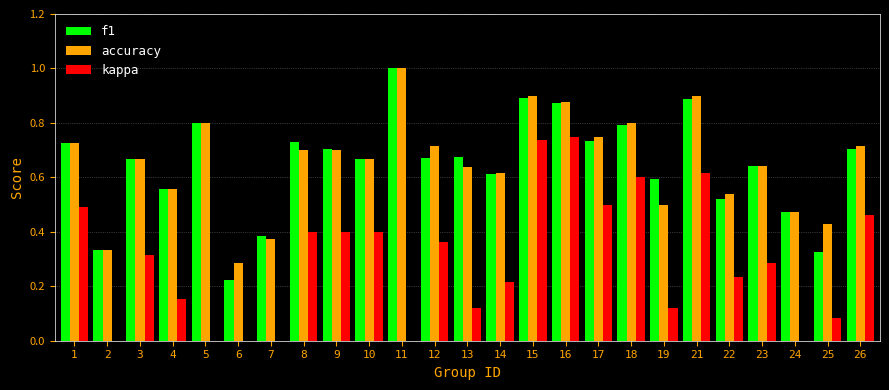

The value of f1 at 2 is 0.5. True or false?

False